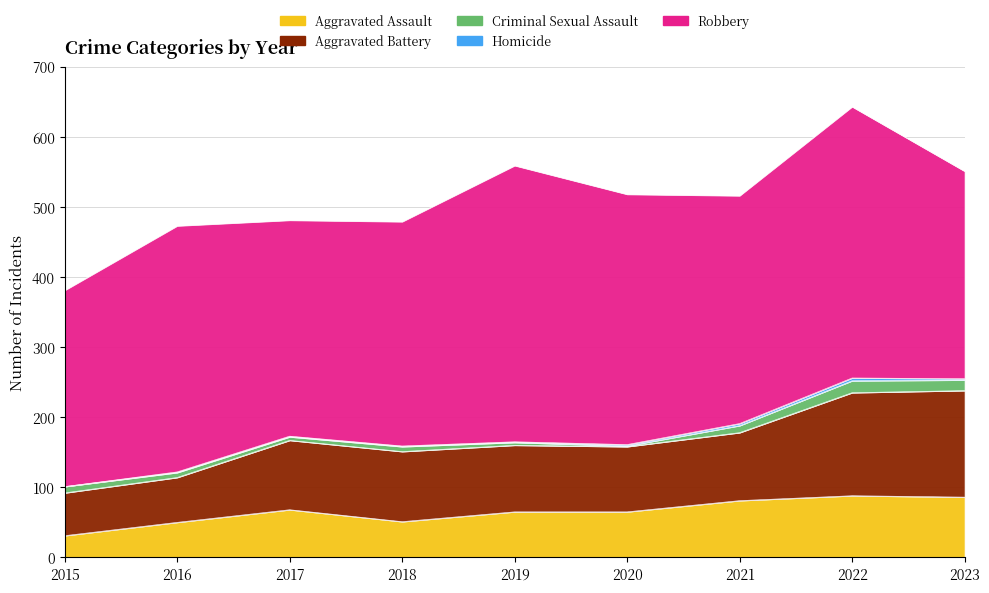

True or false: Robbery and Aggravated Battery intersect in this chart.

False